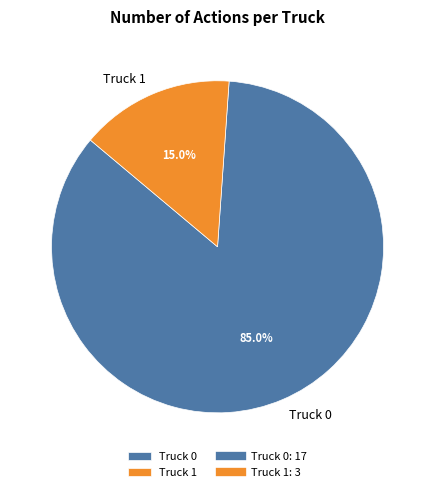

How many segments does this pie chart have?

2